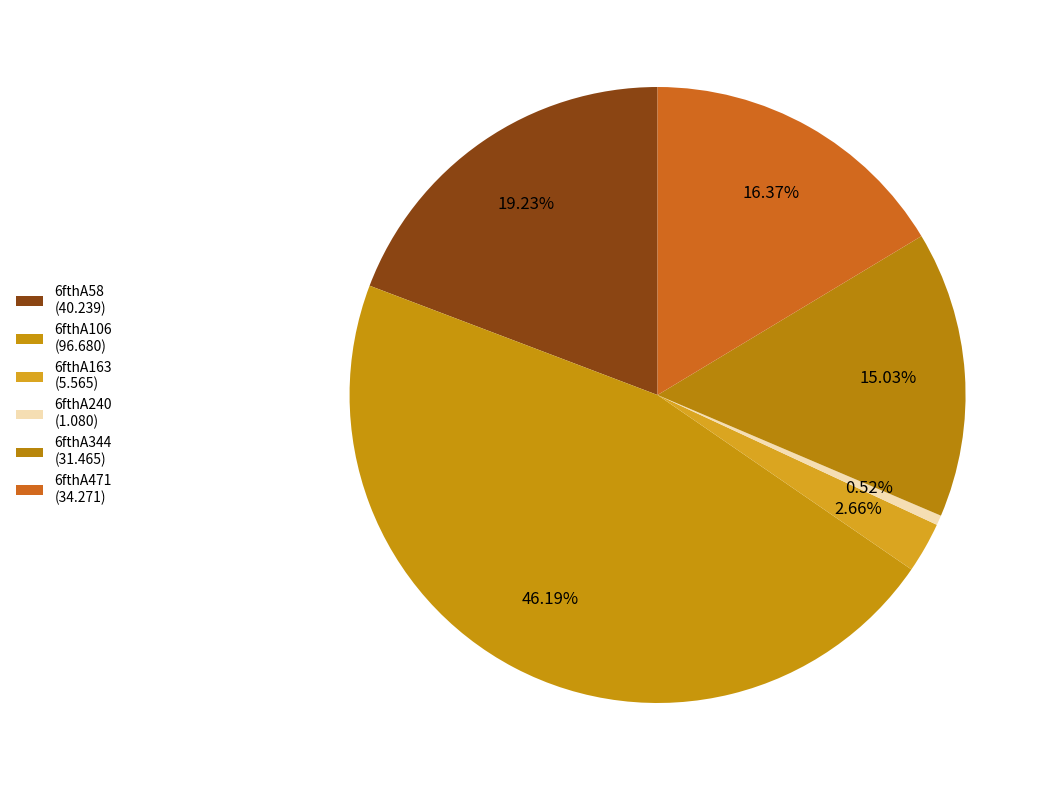

How many slices are in this pie chart?

6